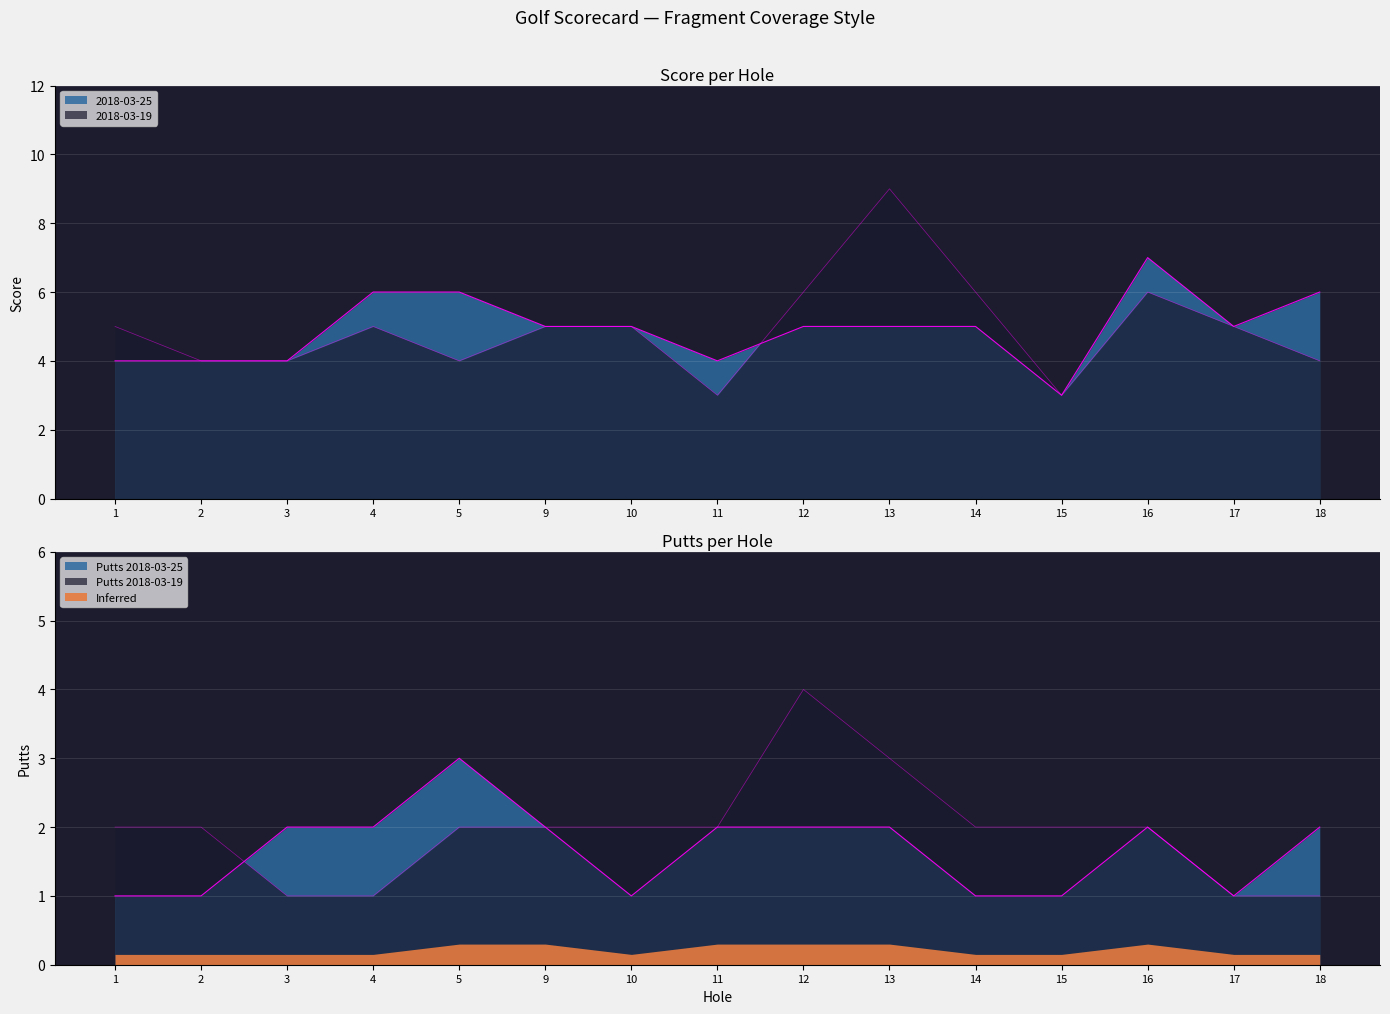

What is the average value of the 2018-03-19 series?

5